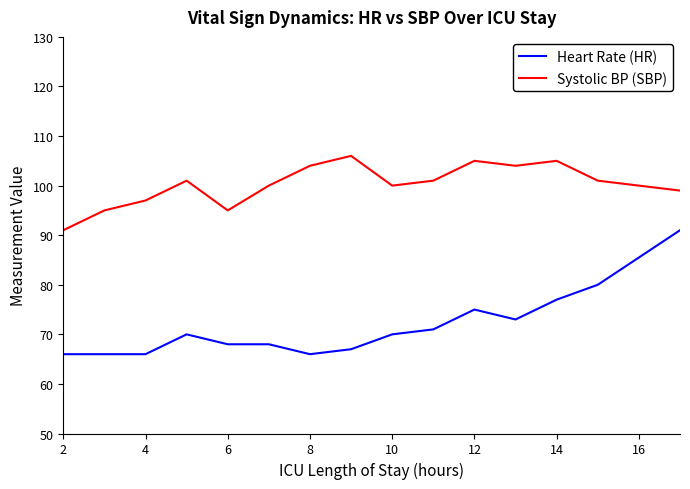

Does the chart display data point markers on the line(s)?

No